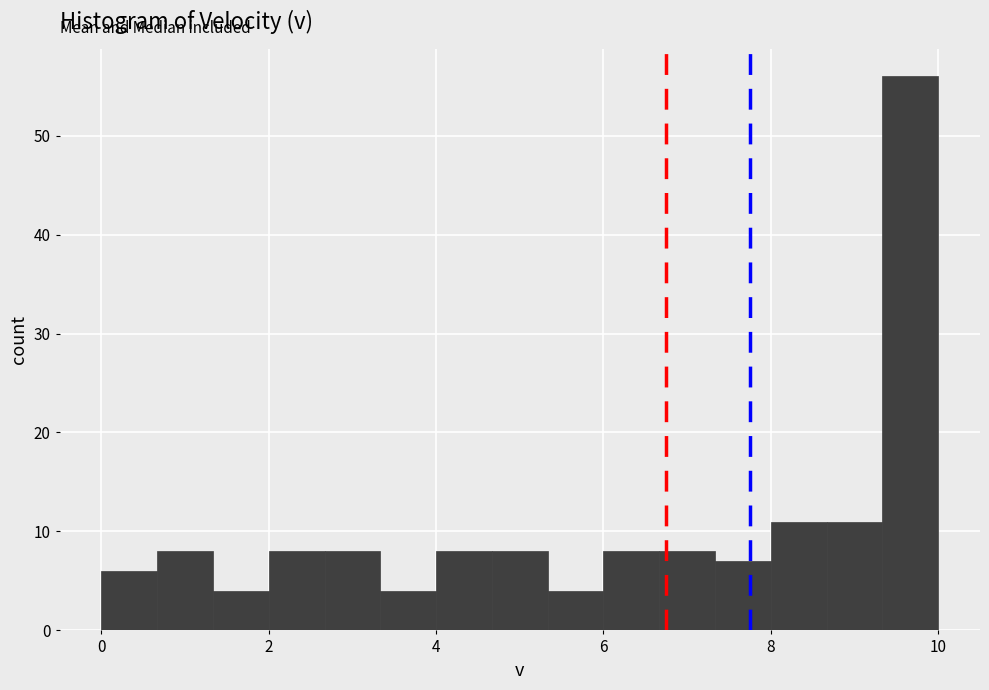

Around what value on the x-axis is the tallest bar? Give the approximate position of its centre, as read against the axis.

9.6